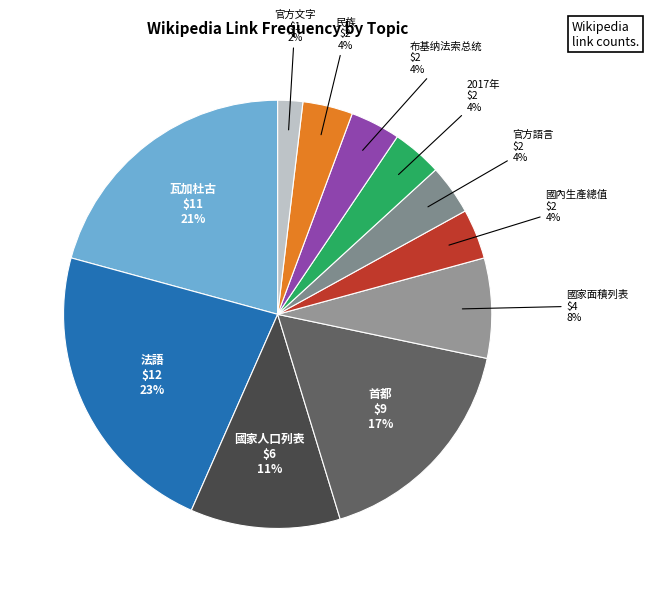

Does any single category account for the majority?

No